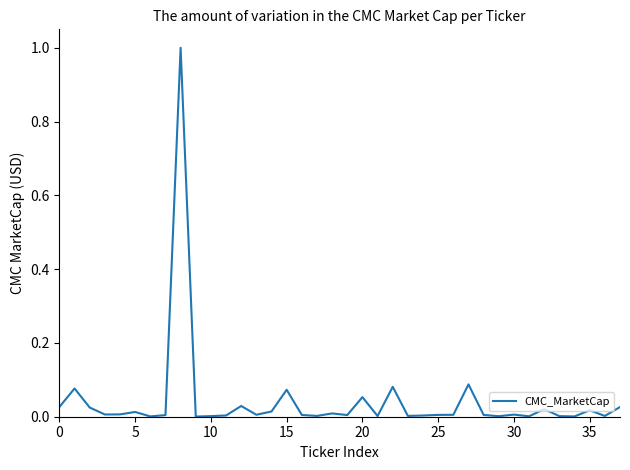

What is the difference between the maximum and minimum values?

1.0